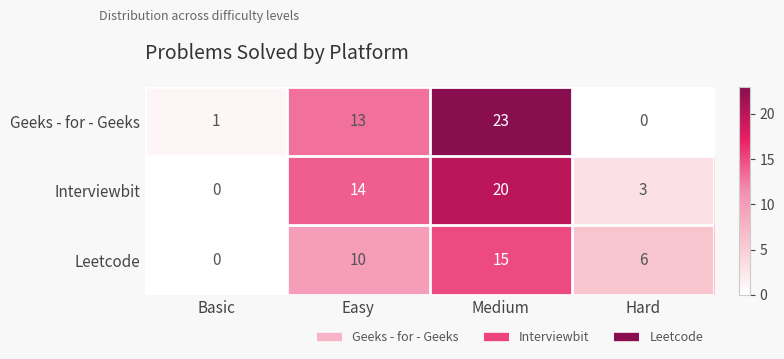

At which category is the sum across all series the highest?

Medium